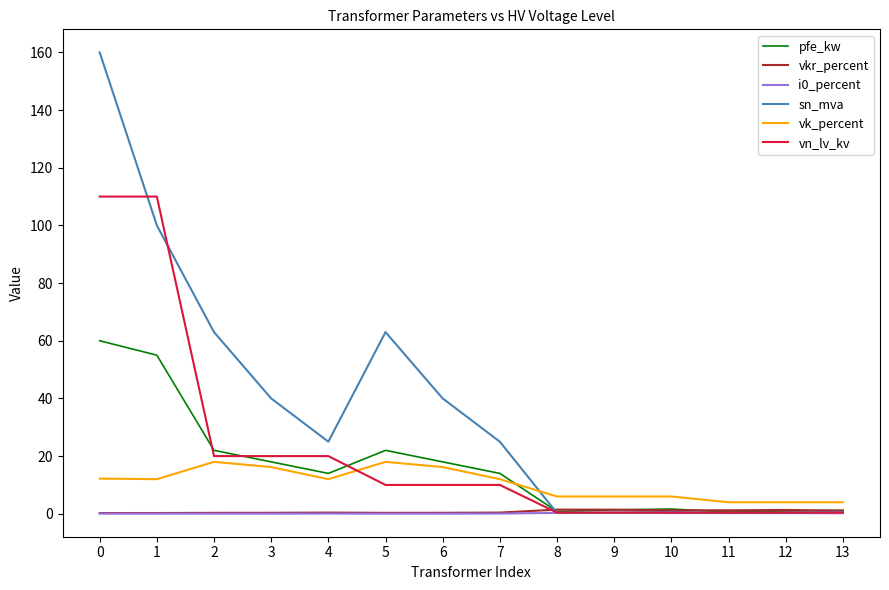

Does the chart have visible grid lines?

No